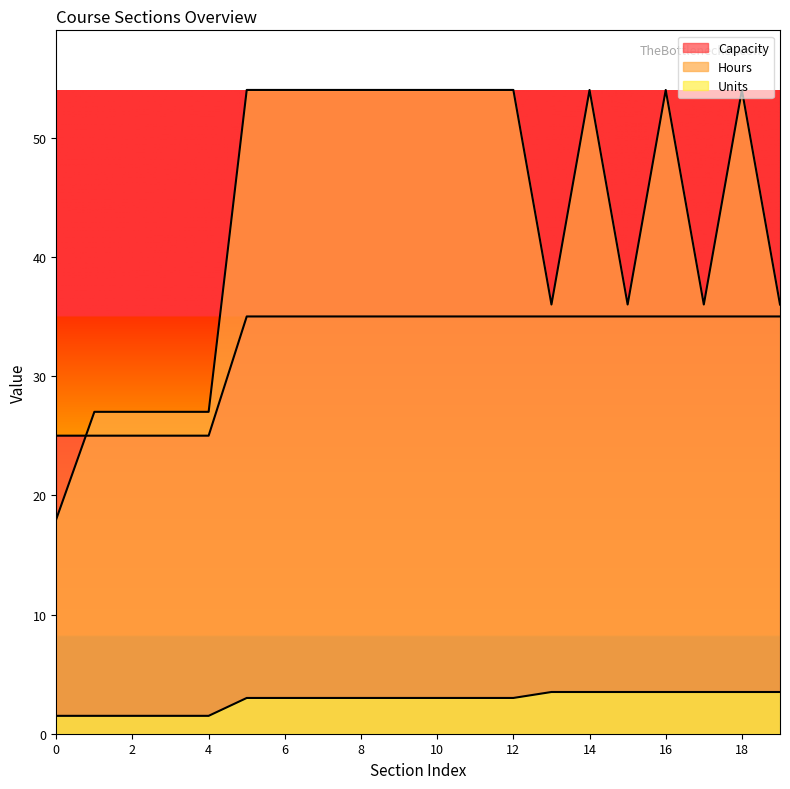

The value of Hours at 16 is 54.0. True or false?

True